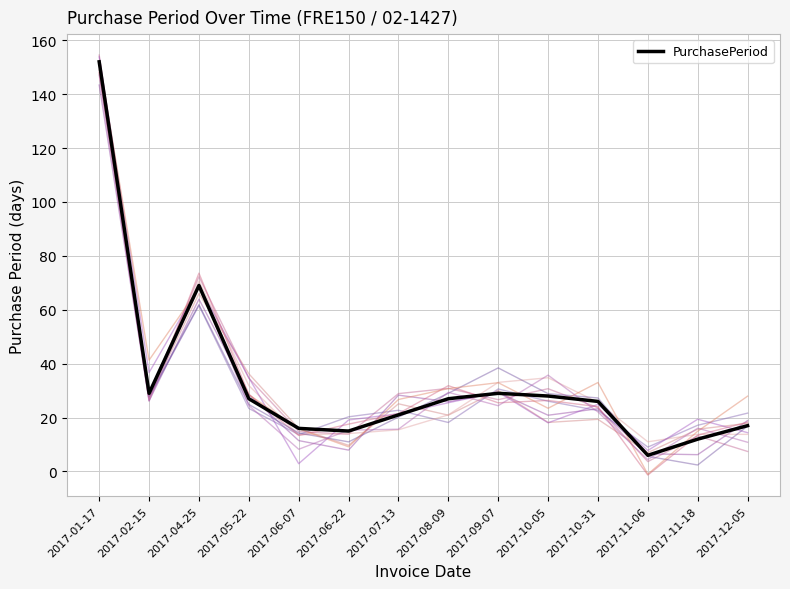

What is the greatest value displayed?

152